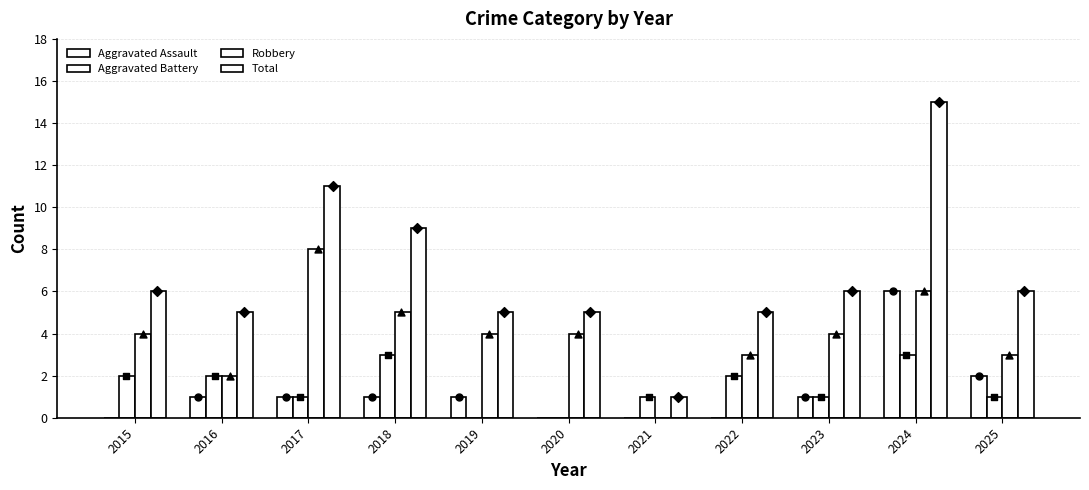

Which series has the largest total across all categories?

Total